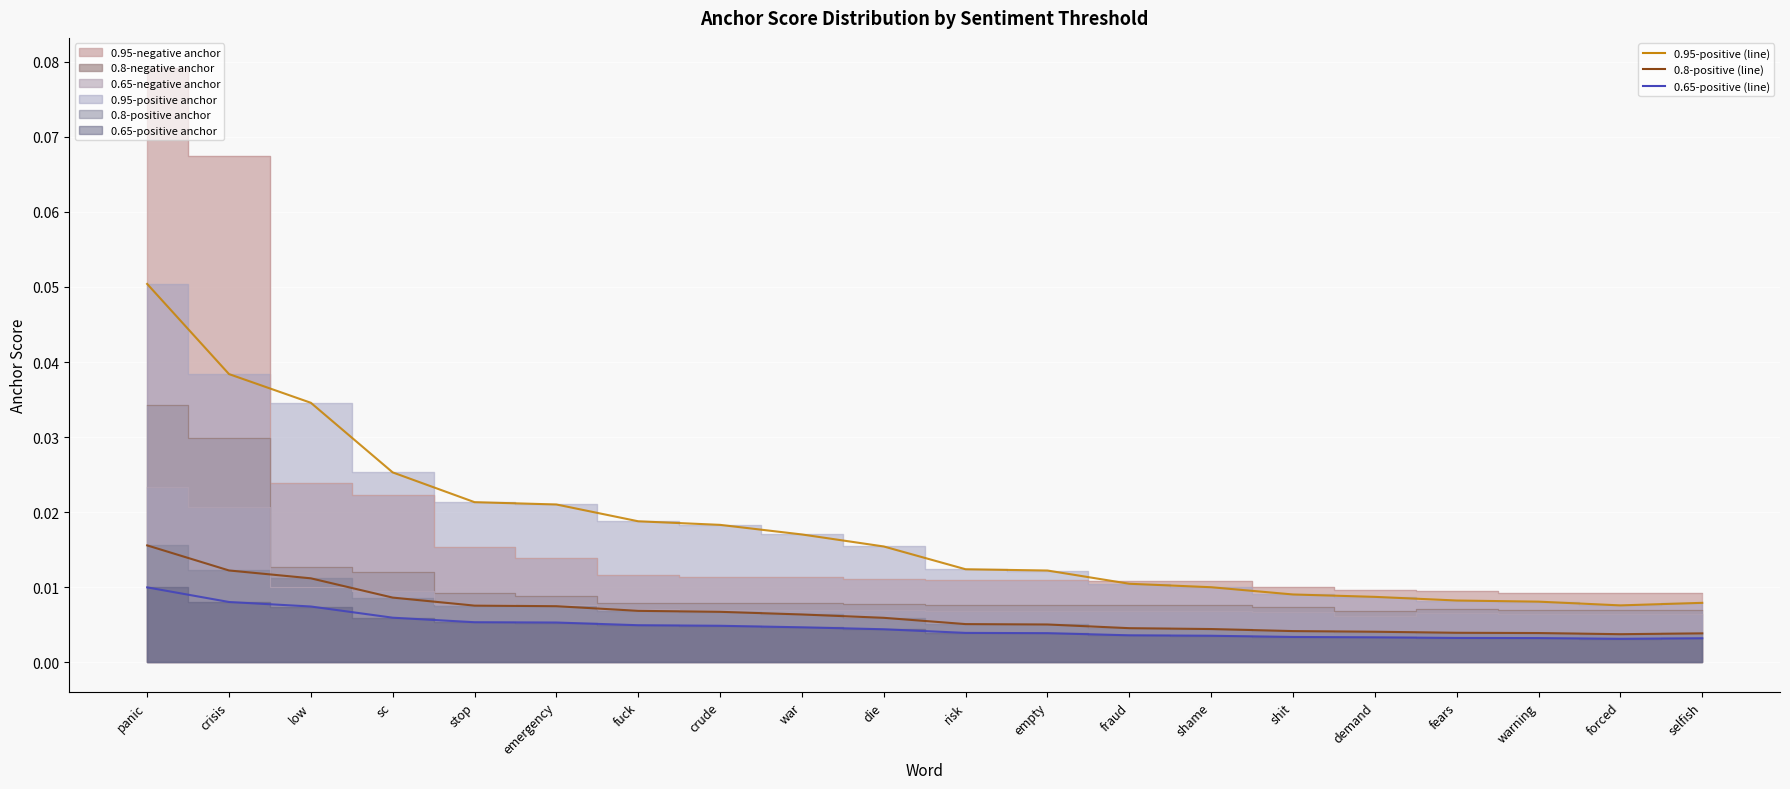

Which has a higher value, low or fraud?

low